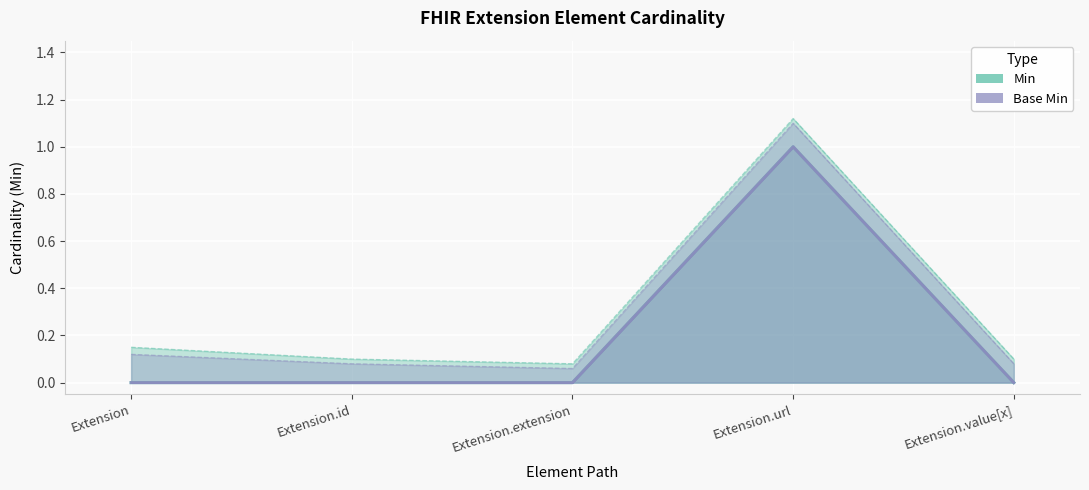

Reading left to right, list all the values displayed in this chart.

Min: Extension=0	Extension.id=0	Extension.extension=0	Extension.url=1	Extension.value[x]=0
Base Min: Extension=0	Extension.id=0	Extension.extension=0	Extension.url=1	Extension.value[x]=0